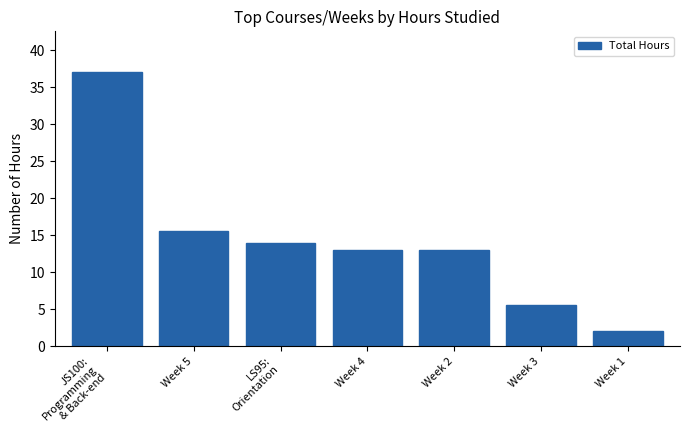

The value at LS95:
Orientation is 7.3. True or false?

False